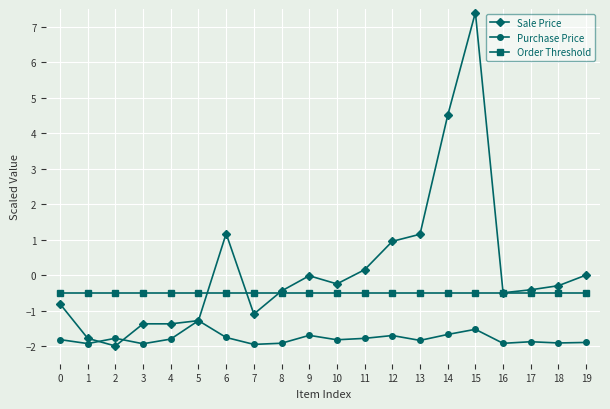

What is the lowest value of the Order Threshold series?

-0.5